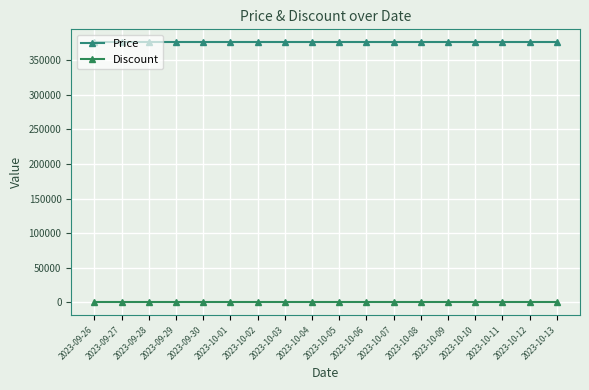

What is the label of the 2nd point from the left?

2023-09-27